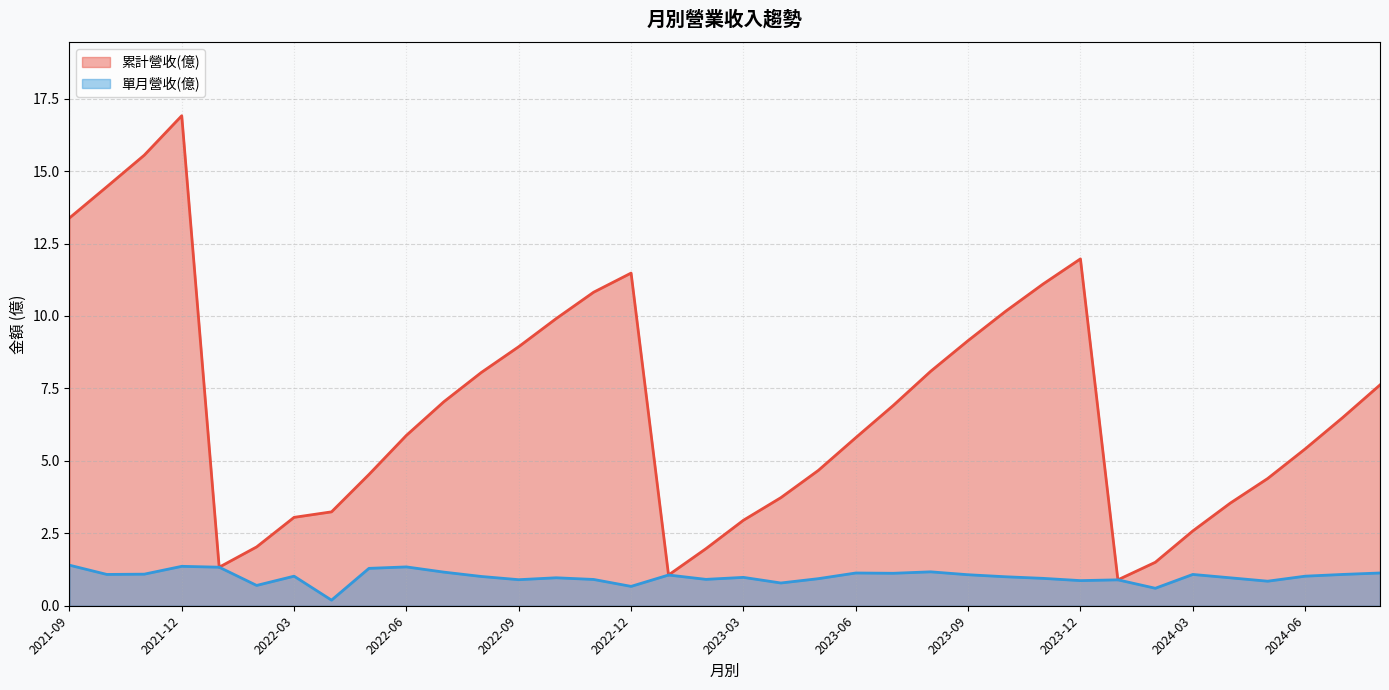

Which category has the lowest value in the 單月營收(億) series?

2022-04